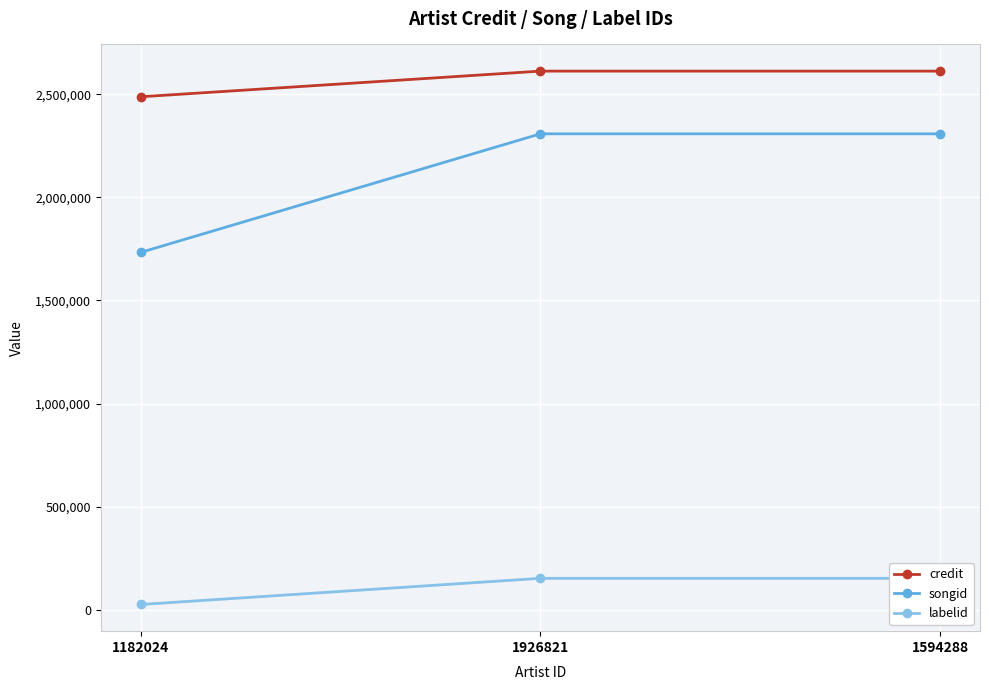

What is the difference between the second highest and minimum values in the songid series?

575113